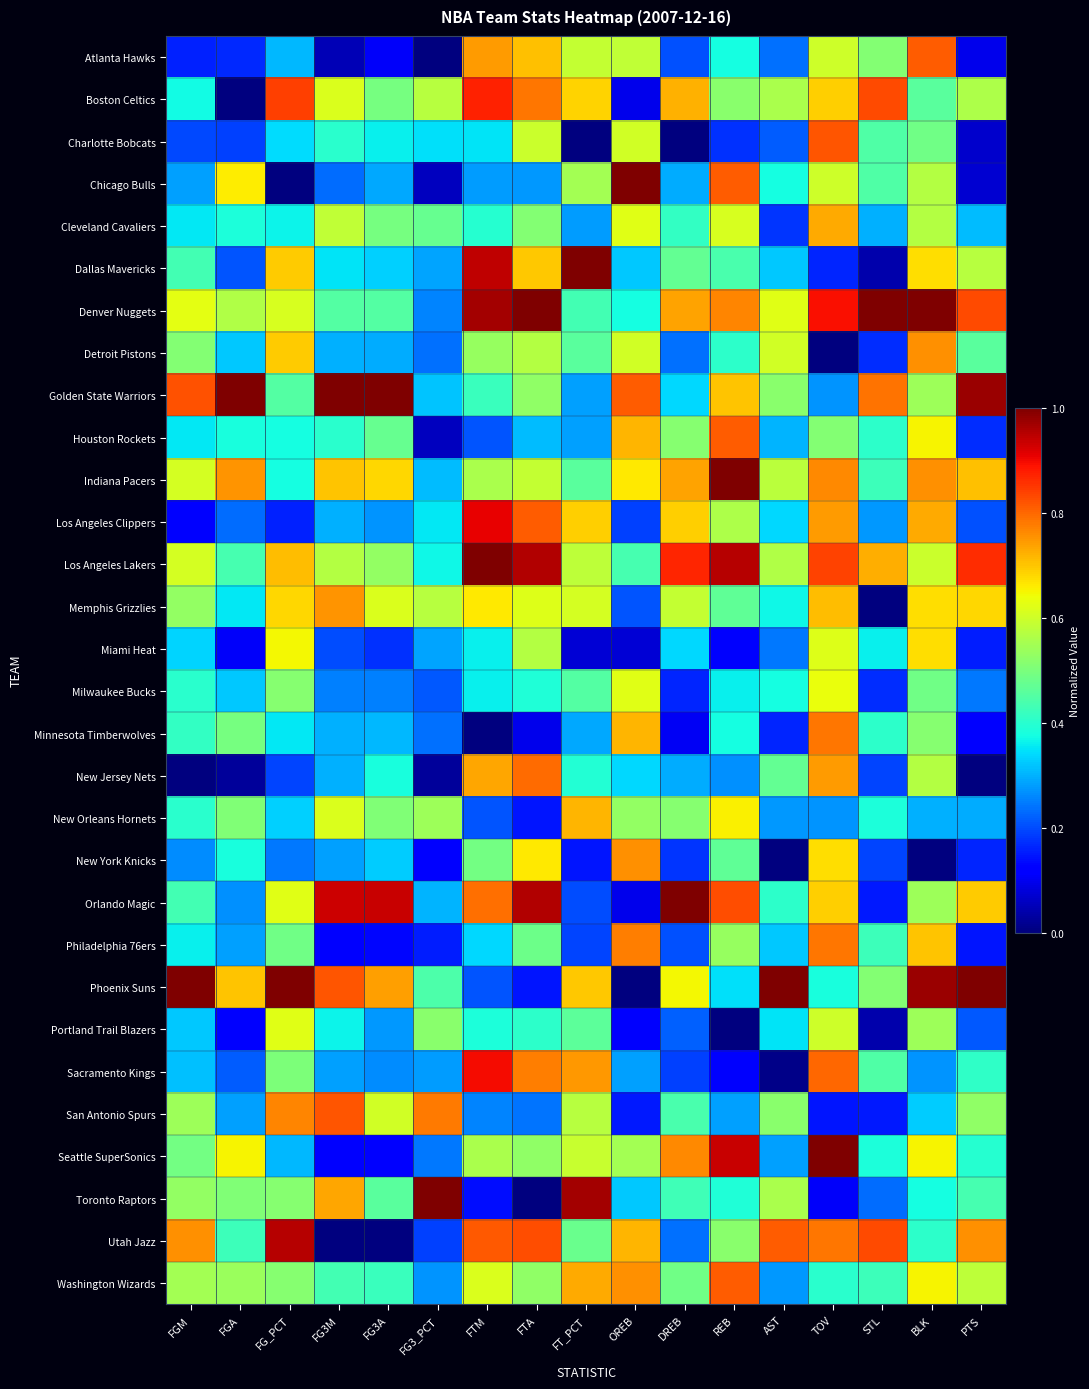

Which series changed the most between STL and BLK?

Memphis Grizzlies